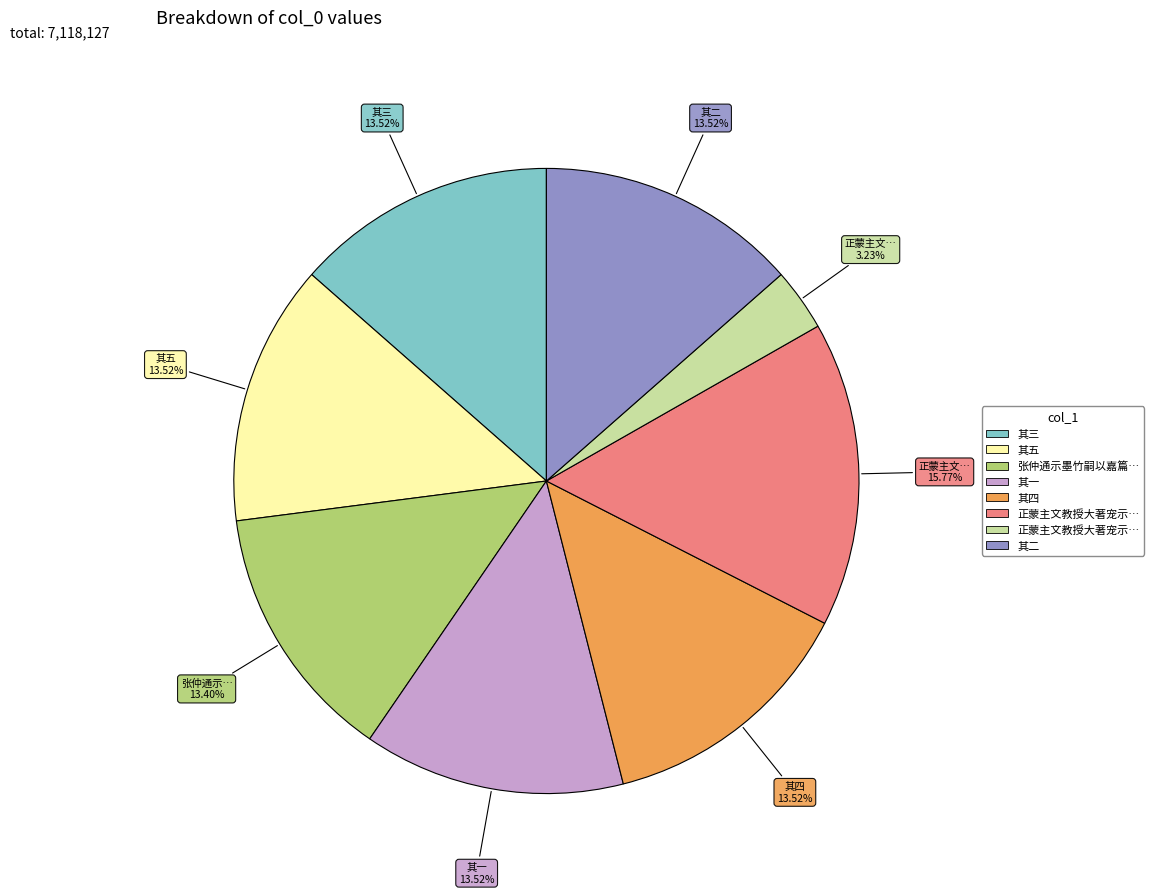

Is there any slice that represents more than half of the pie?

No